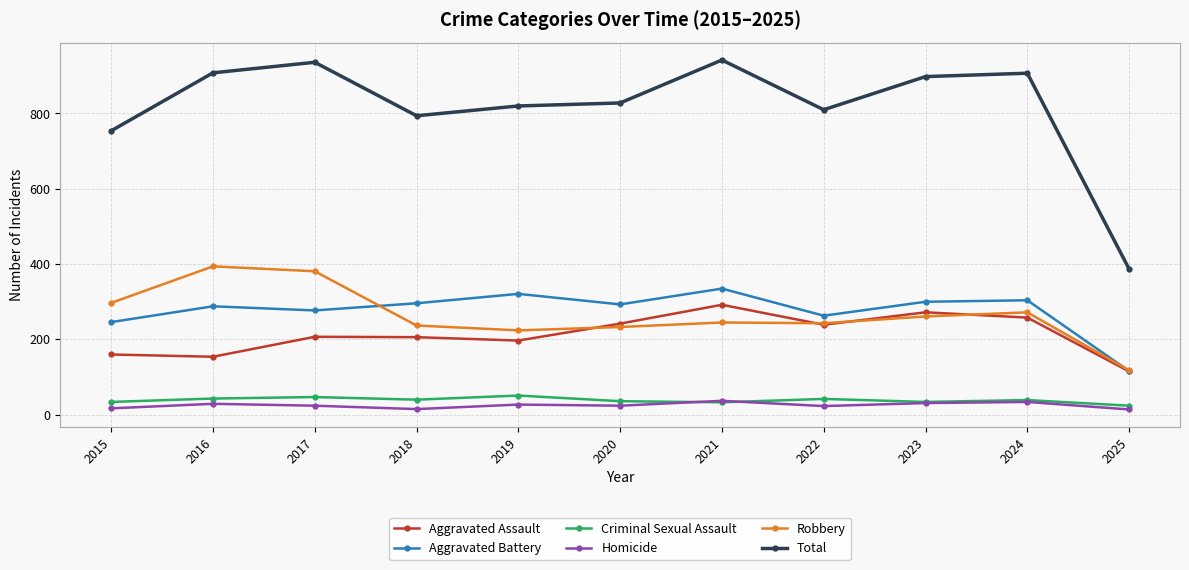

True or false: Total has more than 1 points higher than both neighbors.

True